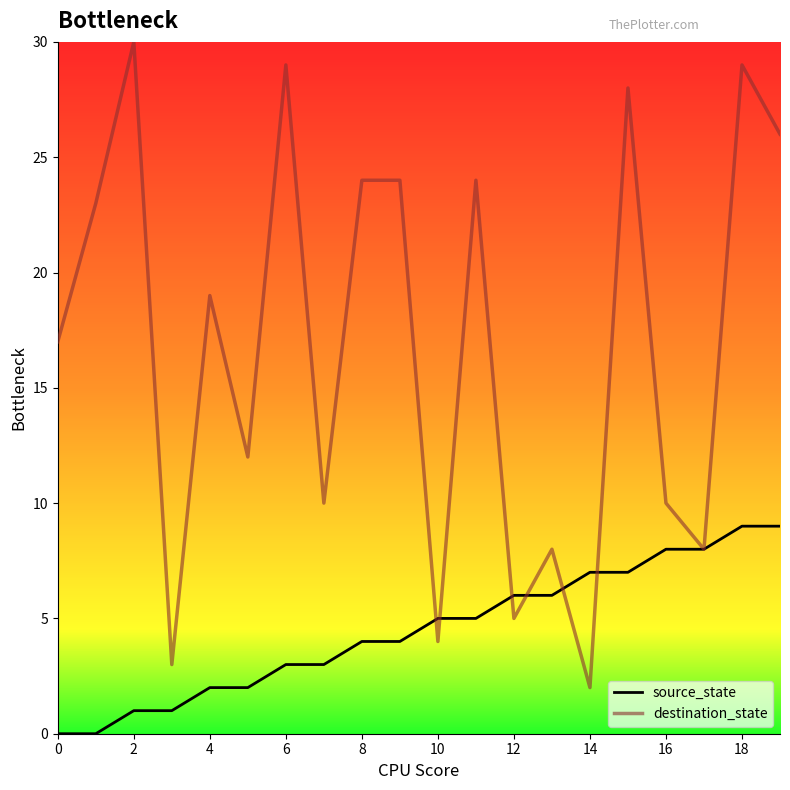

Which series has the largest total across all categories?

destination_state